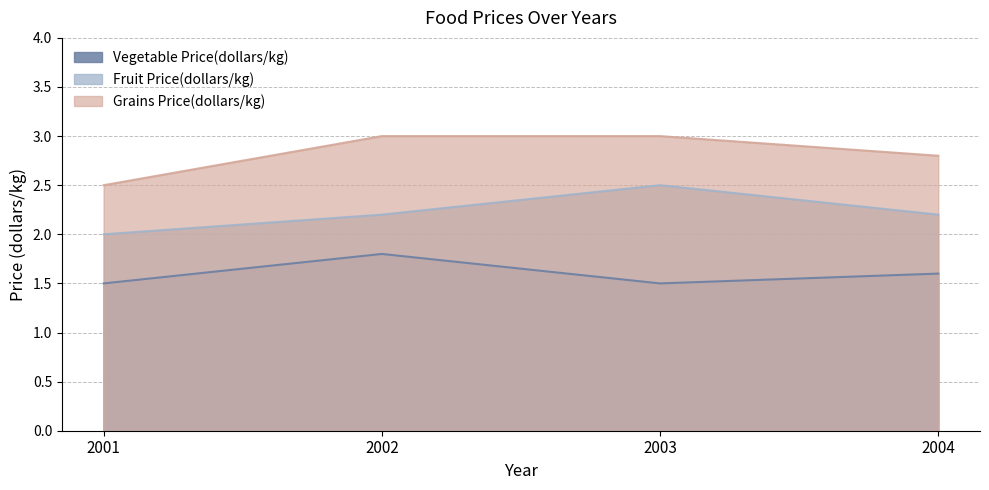

The value of Vegetable Price(dollars/kg) at 2001 is 1.0. True or false?

False